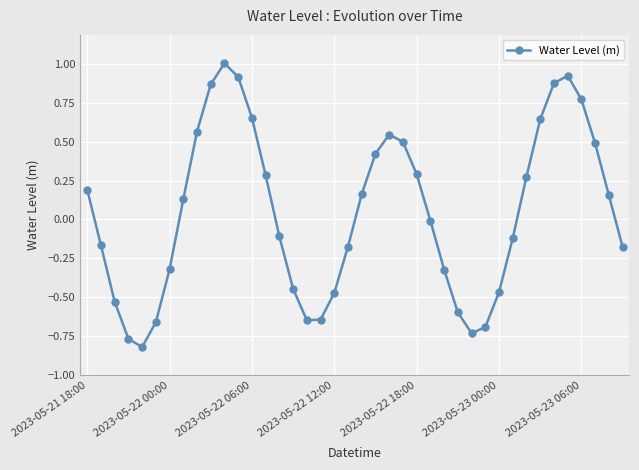

Count the number of data series in this chart.

1